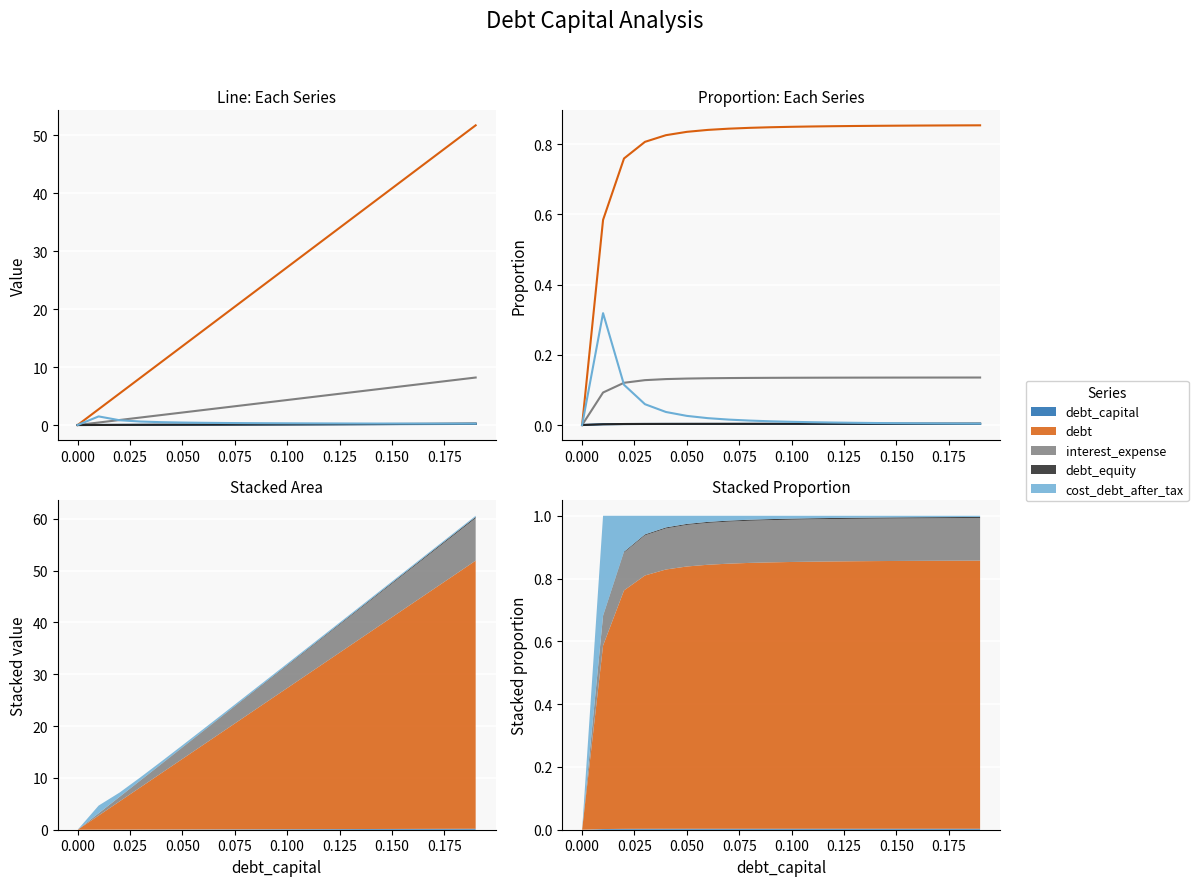

Between 0.100 and 0.050, which is larger?

0.100